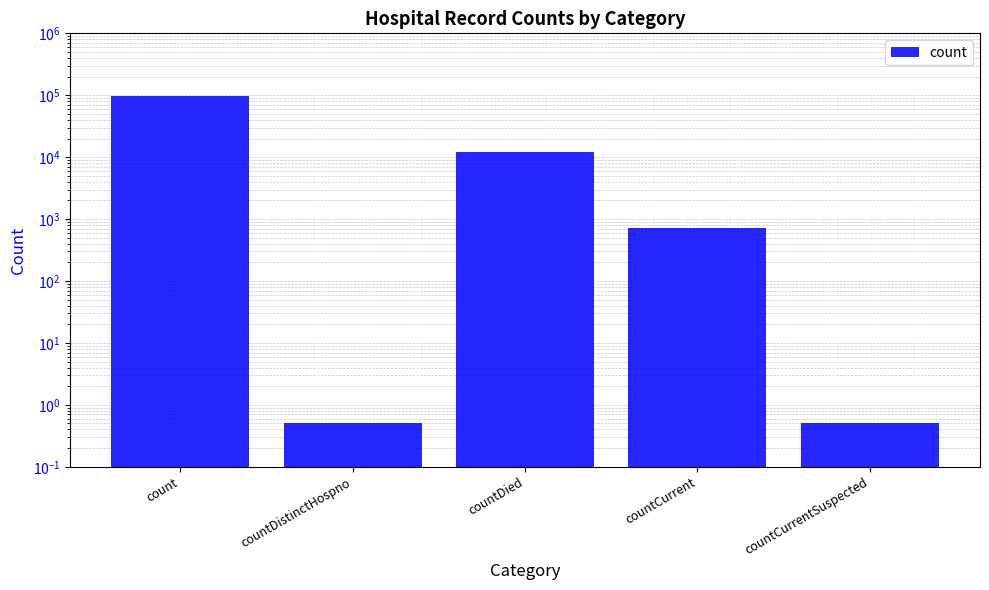

What is the difference between the values at countCurrentSuspected and countDied?

12050.5